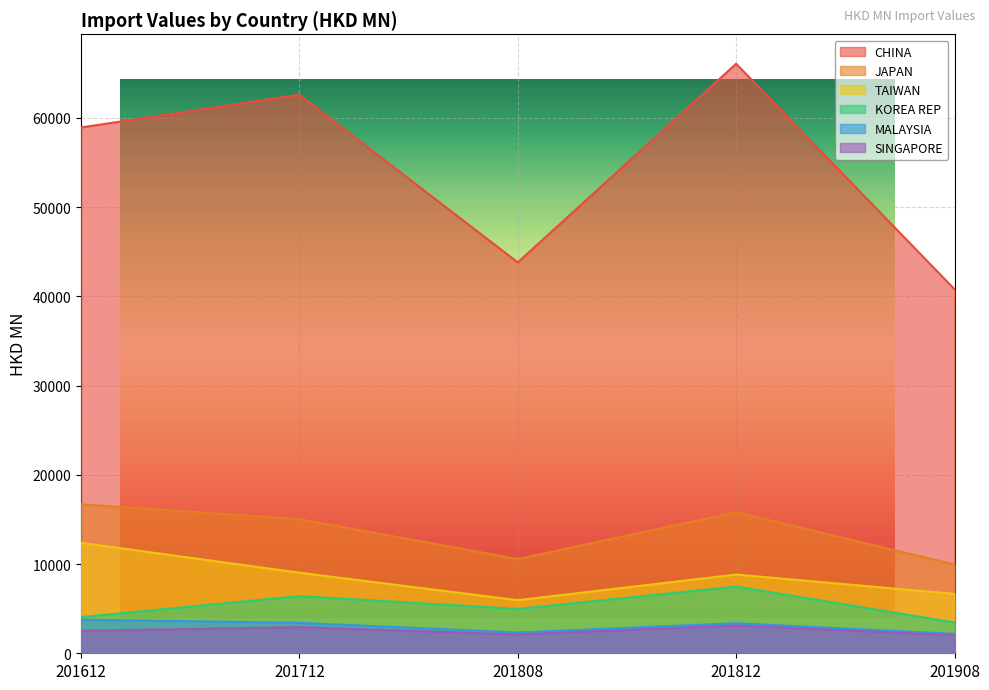

How many data points in KOREA REP are above 4964?

3